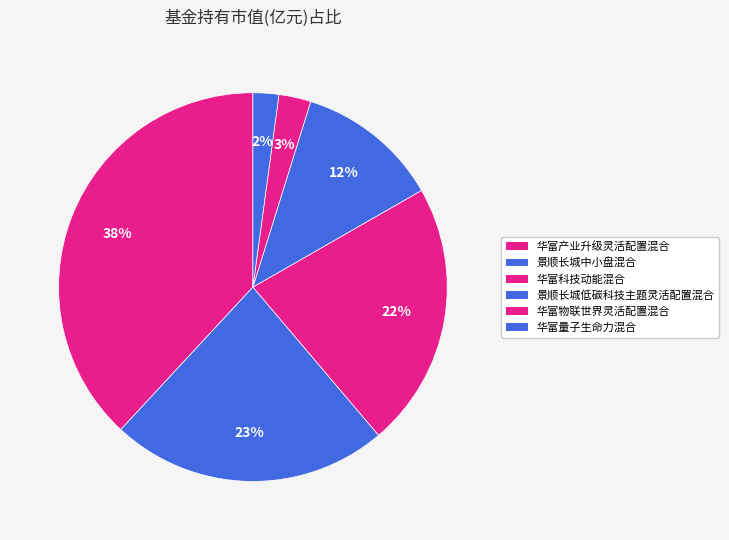

To the nearest percent, what is the difference between the largest and smallest slice percentages?

36%